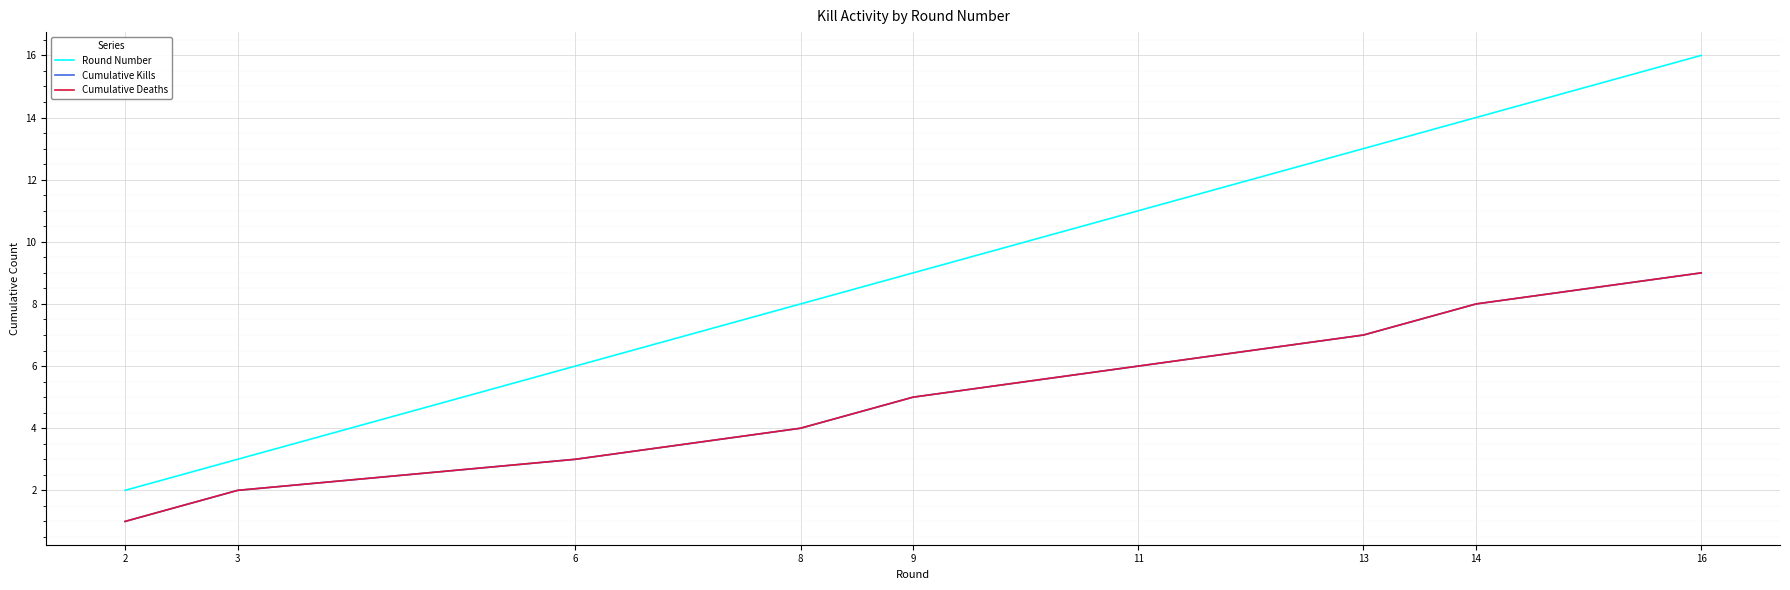

At how many categories does at least one series exceed 6?

6